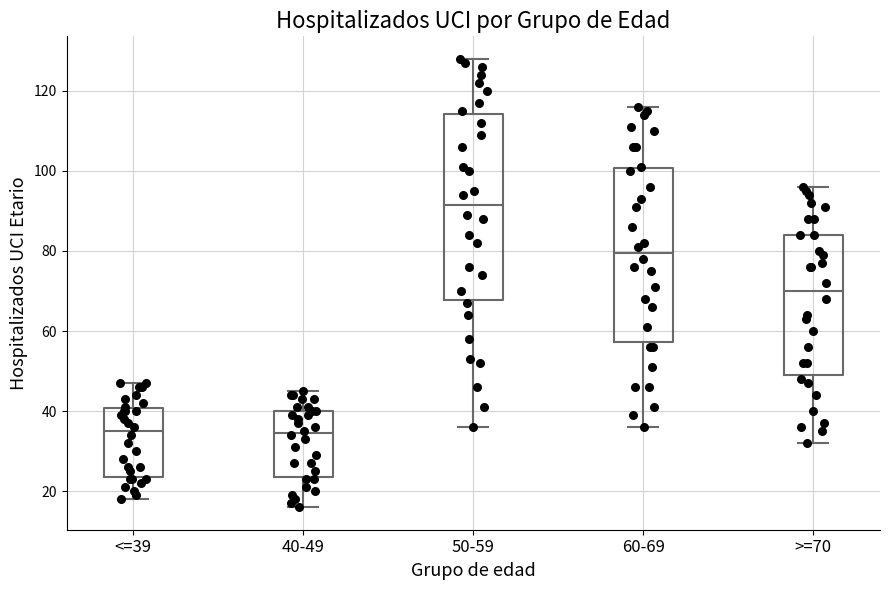

Comparing the boxes themselves (not the whiskers), which one is the tallest?

50-59